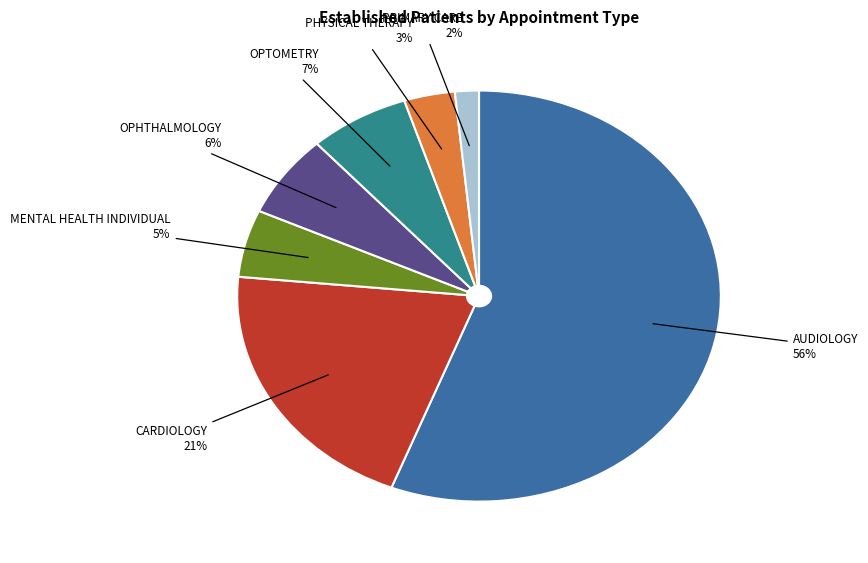

Which has a higher value, OPTOMETRY or PHYSICAL THERAPY?

OPTOMETRY